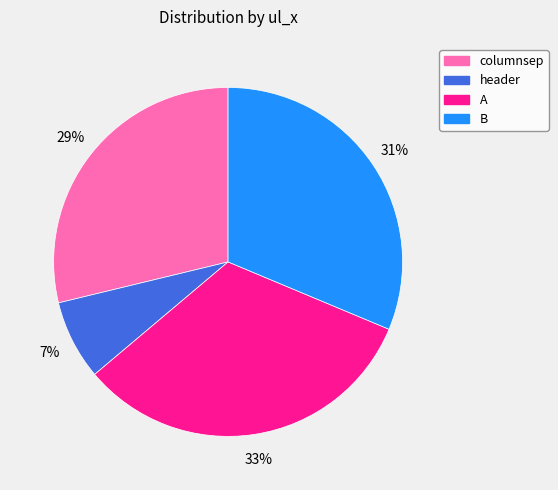

What is the smallest slice in the pie chart?

header